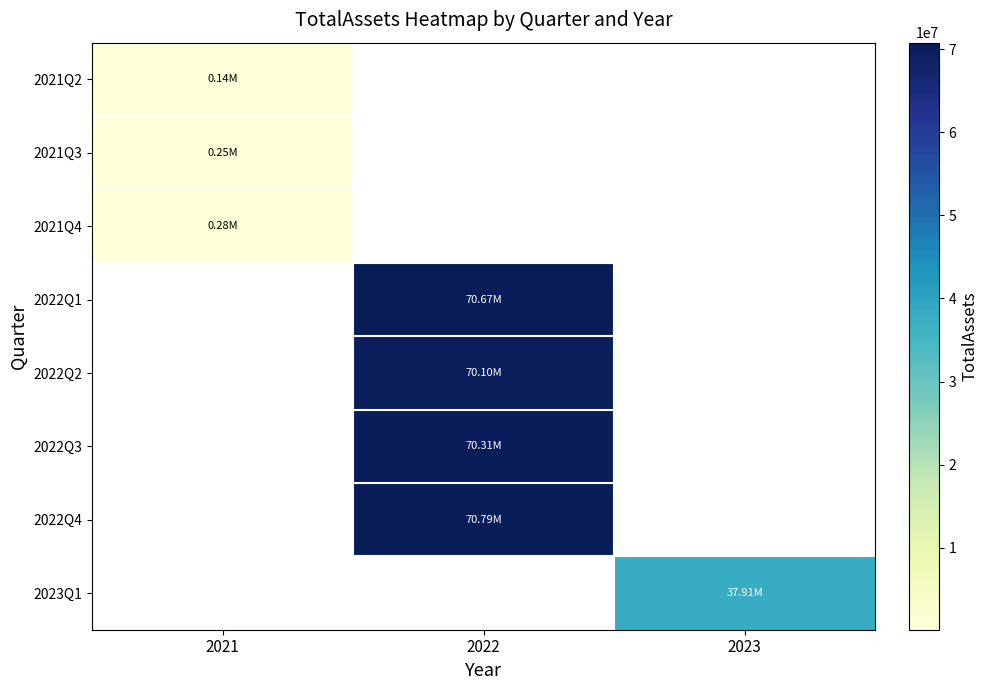

How many positive values does the 2022Q3 series have?

1